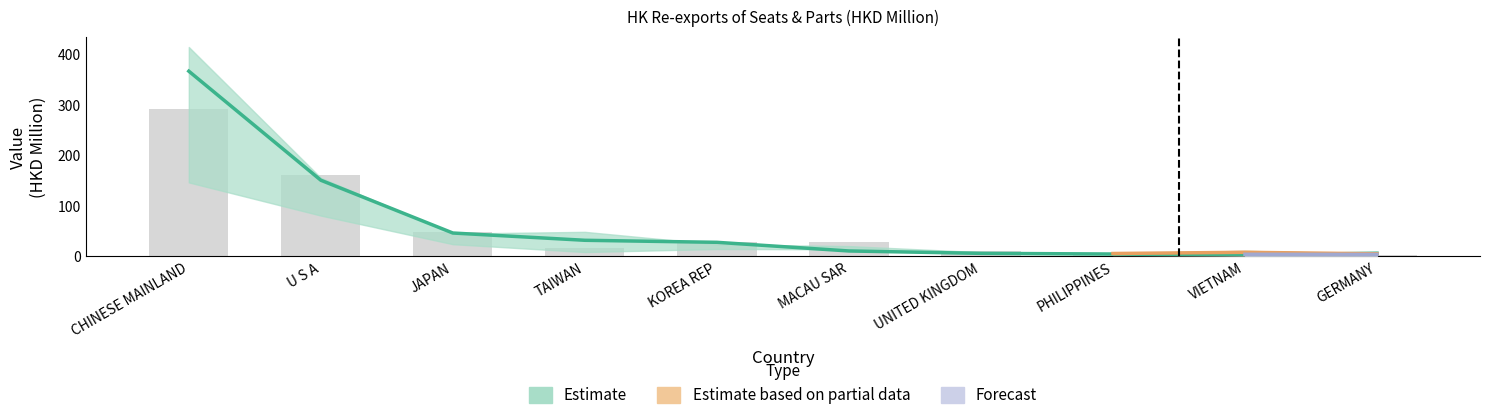

At which label does 201712 first exceed 27?

CHINESE MAINLAND